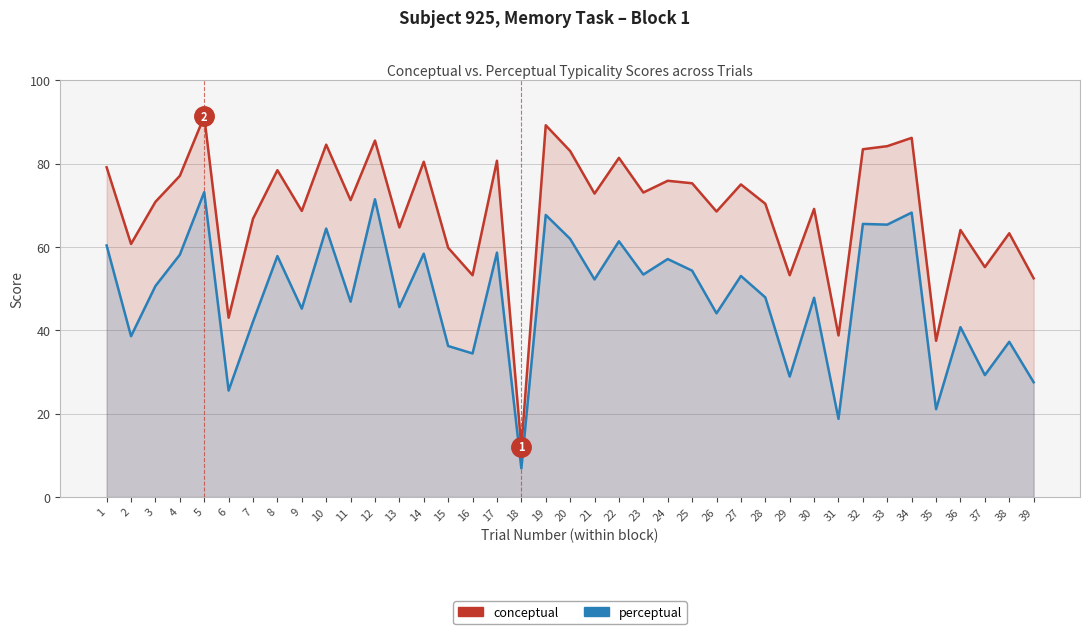

Is it true that conceptual equals 84.6 at 10?

True